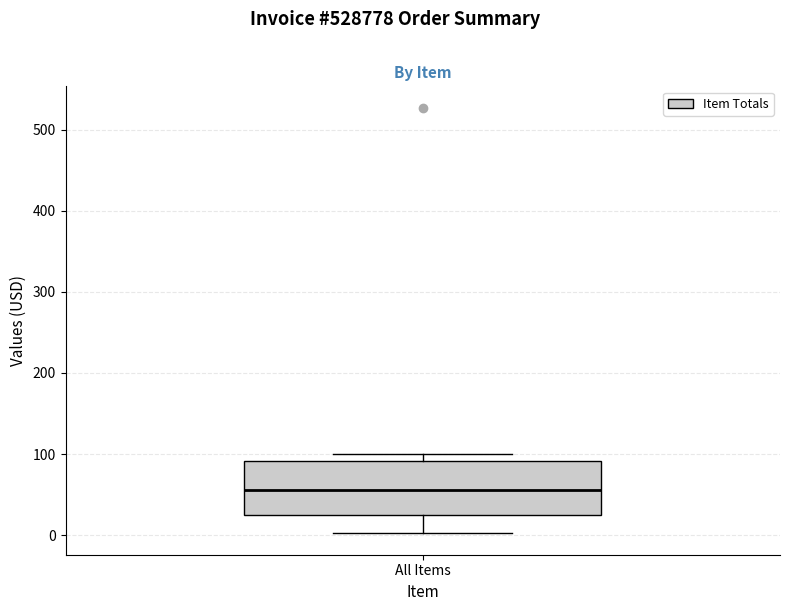

Read this box plot against the y-axis: the position of the median line, the range covered by the box, and the ends of both whiskers. The values are not printed on the chart, so give them approximately, as read against the axis.

median 60, box 30 to 90, whiskers 0 to 100